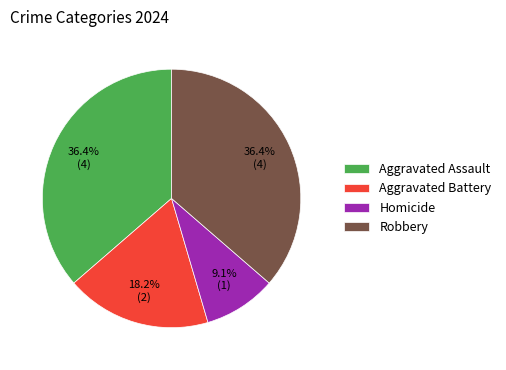

Approximately how many times larger is the value at Robbery compared to Aggravated Battery?

2.0